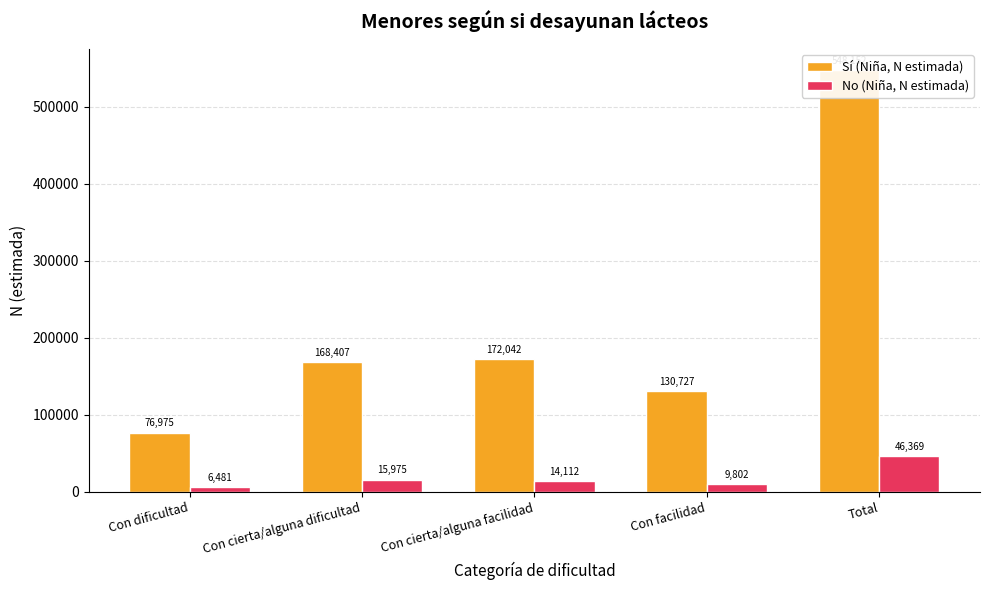

Is the value of No (Niña, N estimada) at Con facilidad greater than the value of Sí (Niña, N estimada) at Total?

No